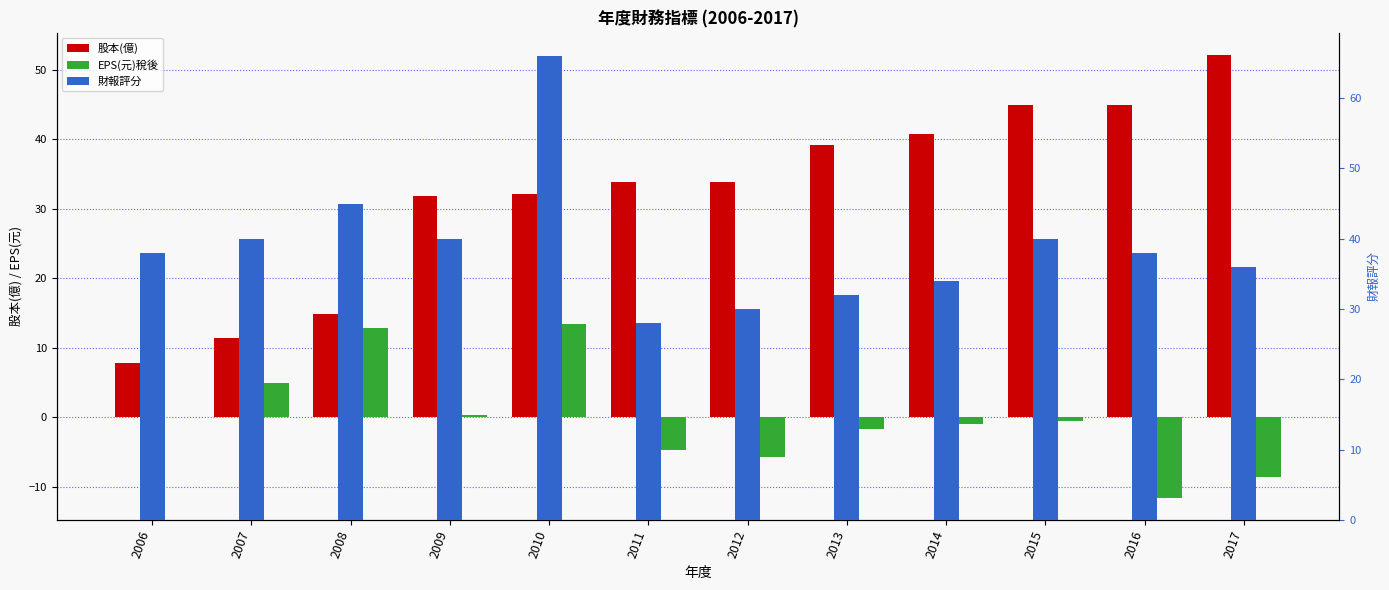

Where does the EPS(元)稅後 series first go above 0?

2006